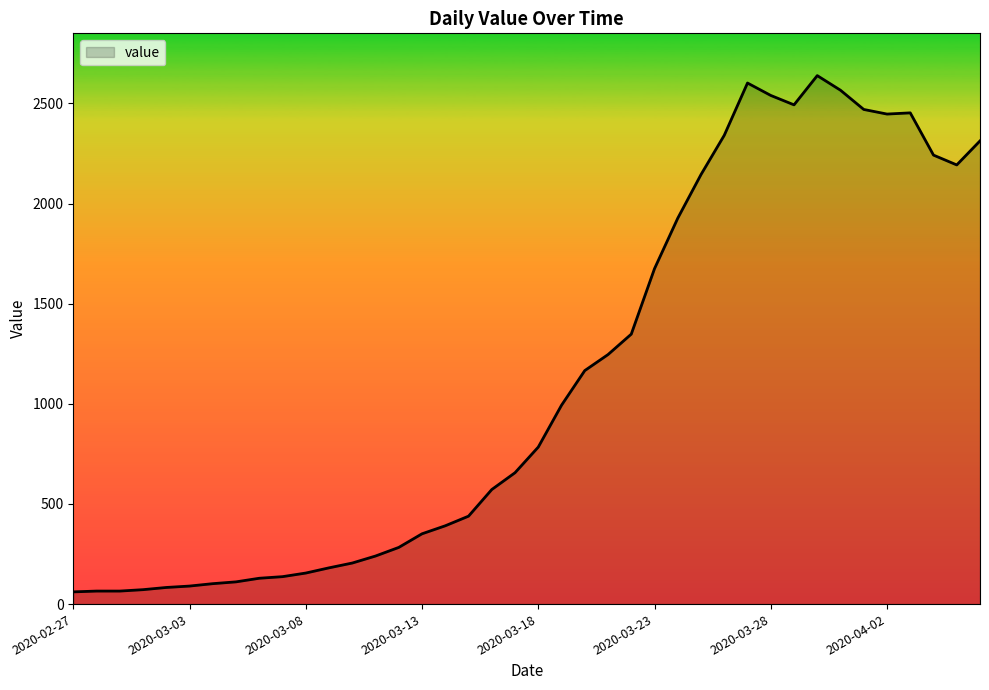

What is the minimum value shown in the chart?

61